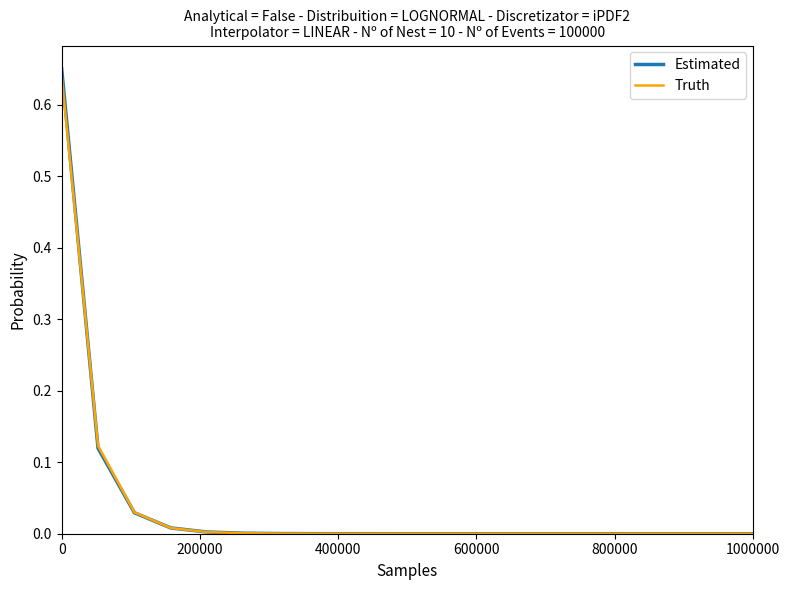

Which series has the widest spread of values?

Estimated